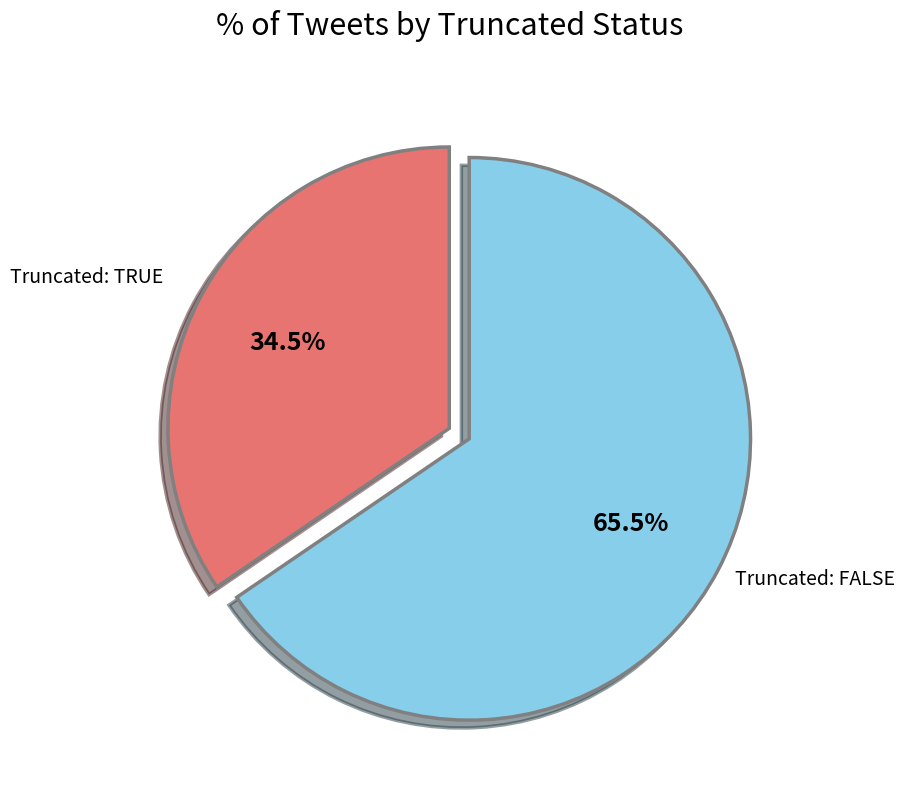

How many slices are in this pie chart?

2